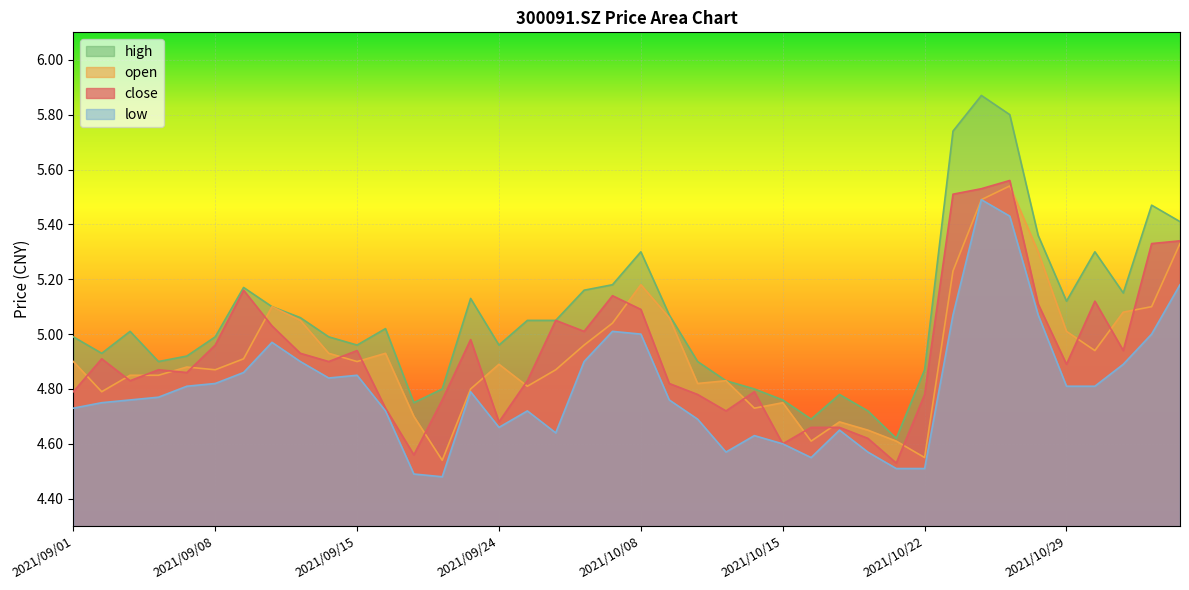

List the series in order of their peak value, lowest first.

low, open, close, high